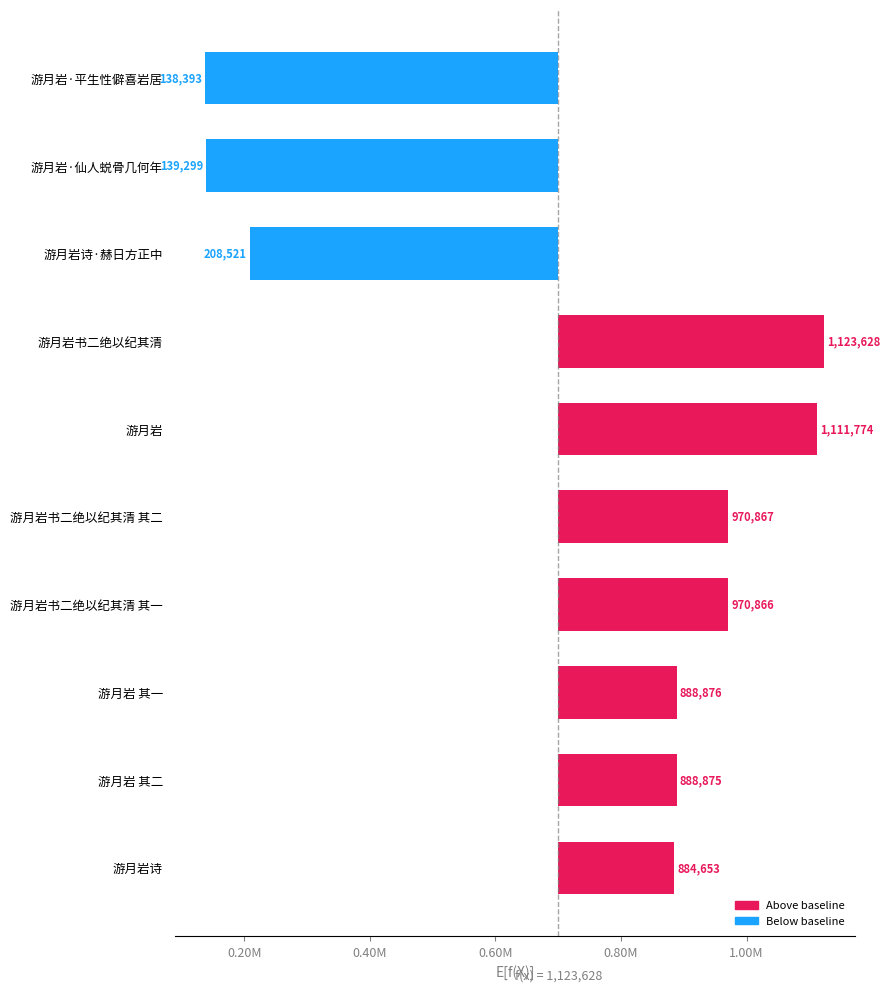

How many bars are there in total?

10